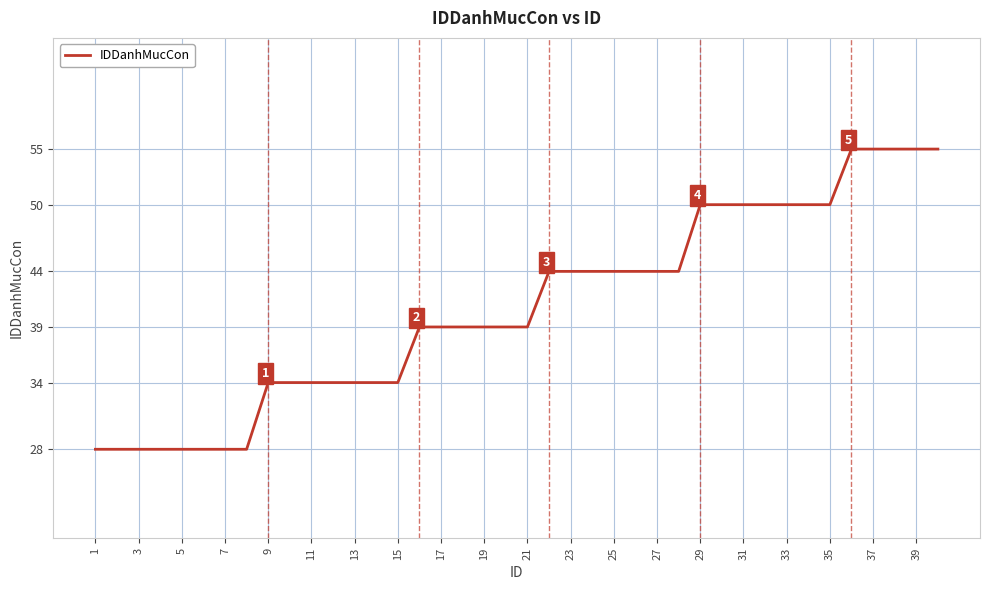

What is the minimum value shown in the chart?

28